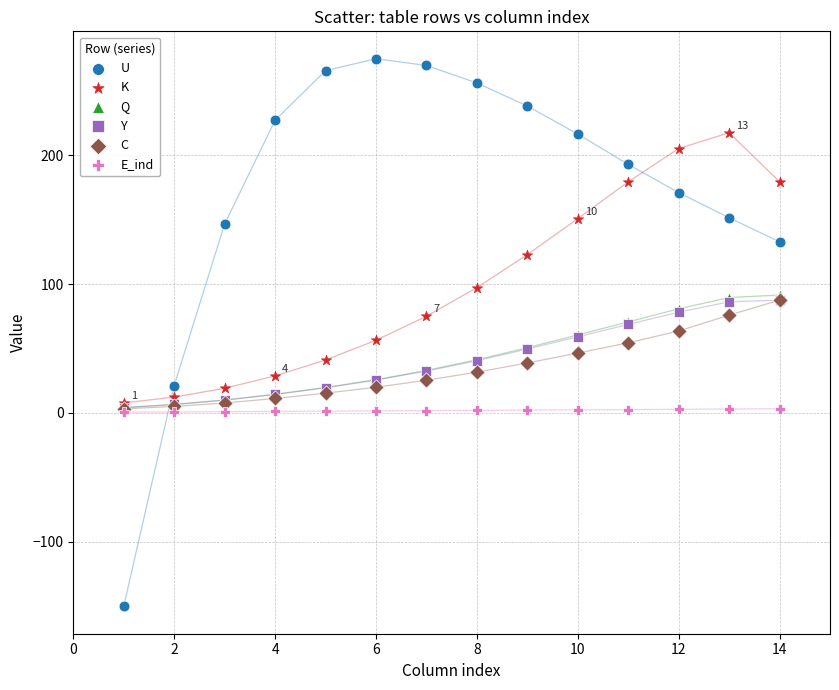

Which series reaches the maximum Y coordinate?

U